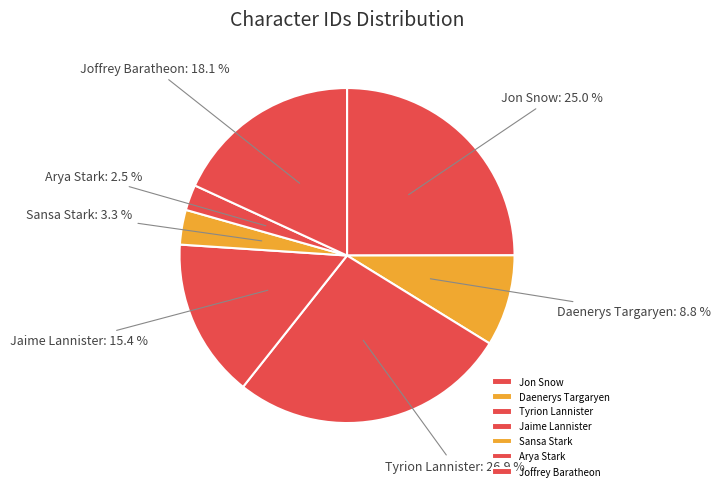

How many segments does this pie chart have?

7